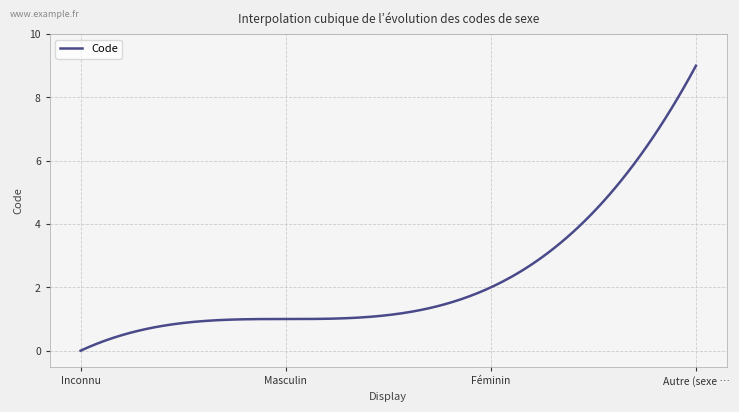

What is the maximum value shown in the chart?

9.0